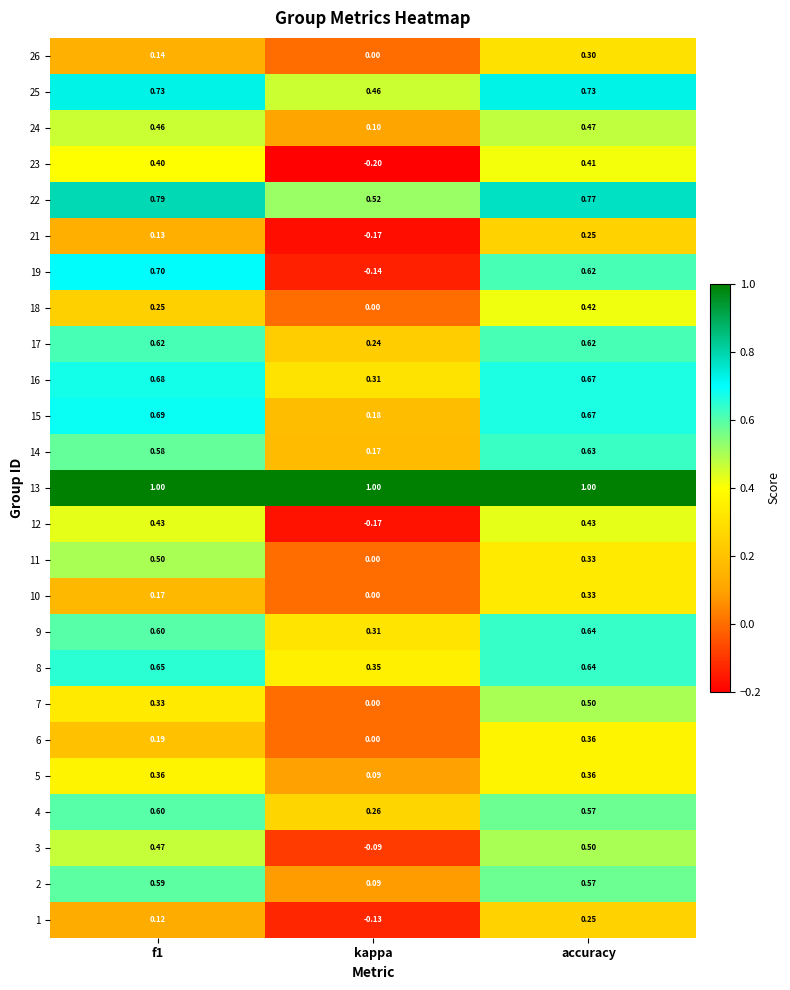

At which label is 7 closest to 0?

kappa